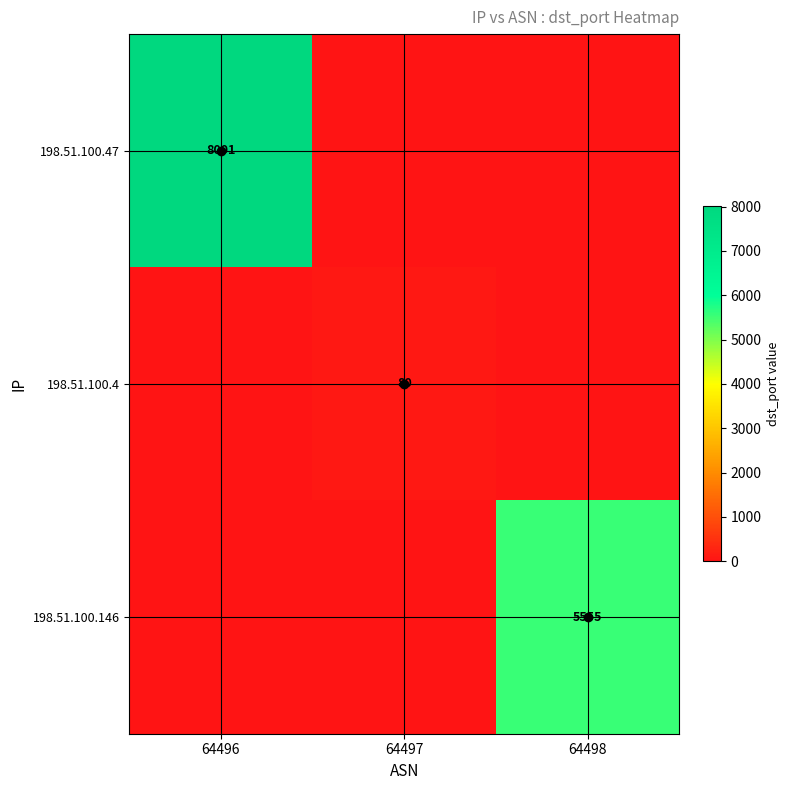

The value of 198.51.100.47 at 64496 is 8001. True or false?

True